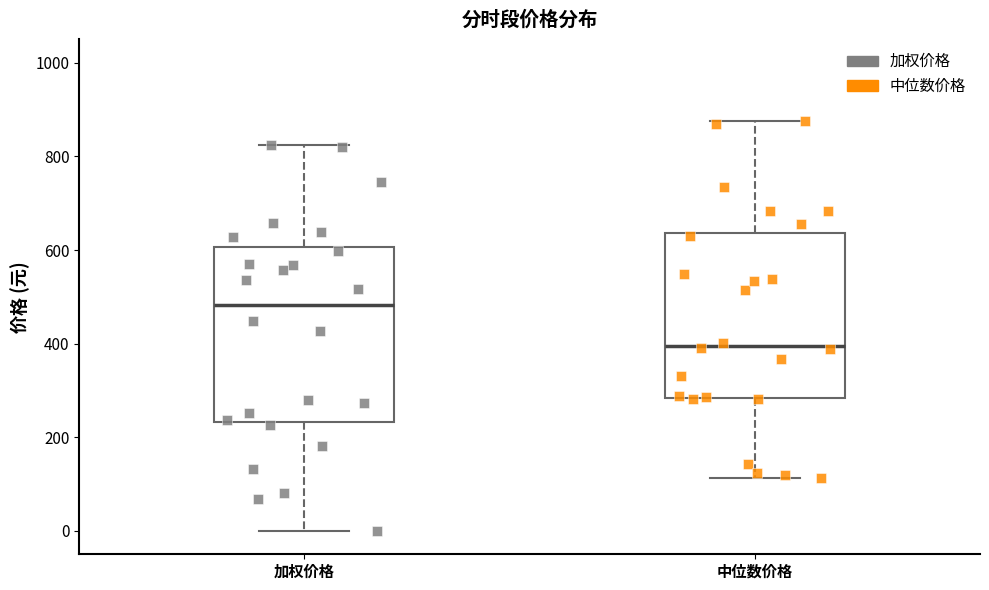

Reading left to right, read every box against the y-axis: the position of its median line, the range the box covers, and the ends of its whiskers. The values are not printed on the chart, so give them approximately, as read against the axis.

加权价格: median 480, box 240 to 600, whiskers 0 to 820
中位数价格: median 400, box 280 to 640, whiskers 120 to 880